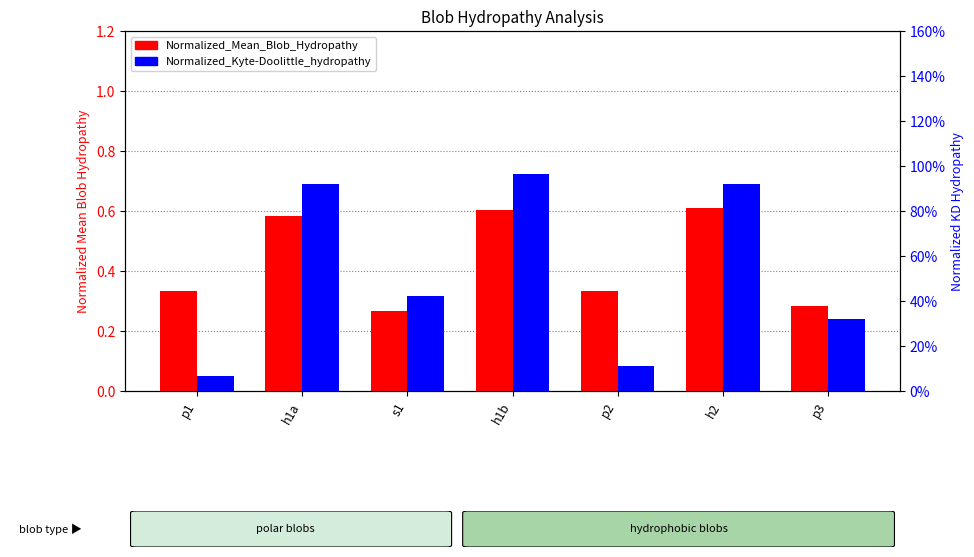

What position from the right is h2?

2